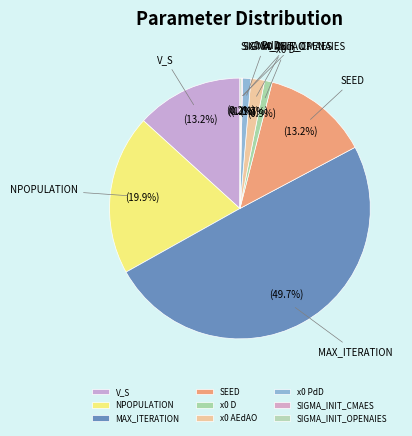

To the nearest percent, what percentage of the pie is SEED?

13%